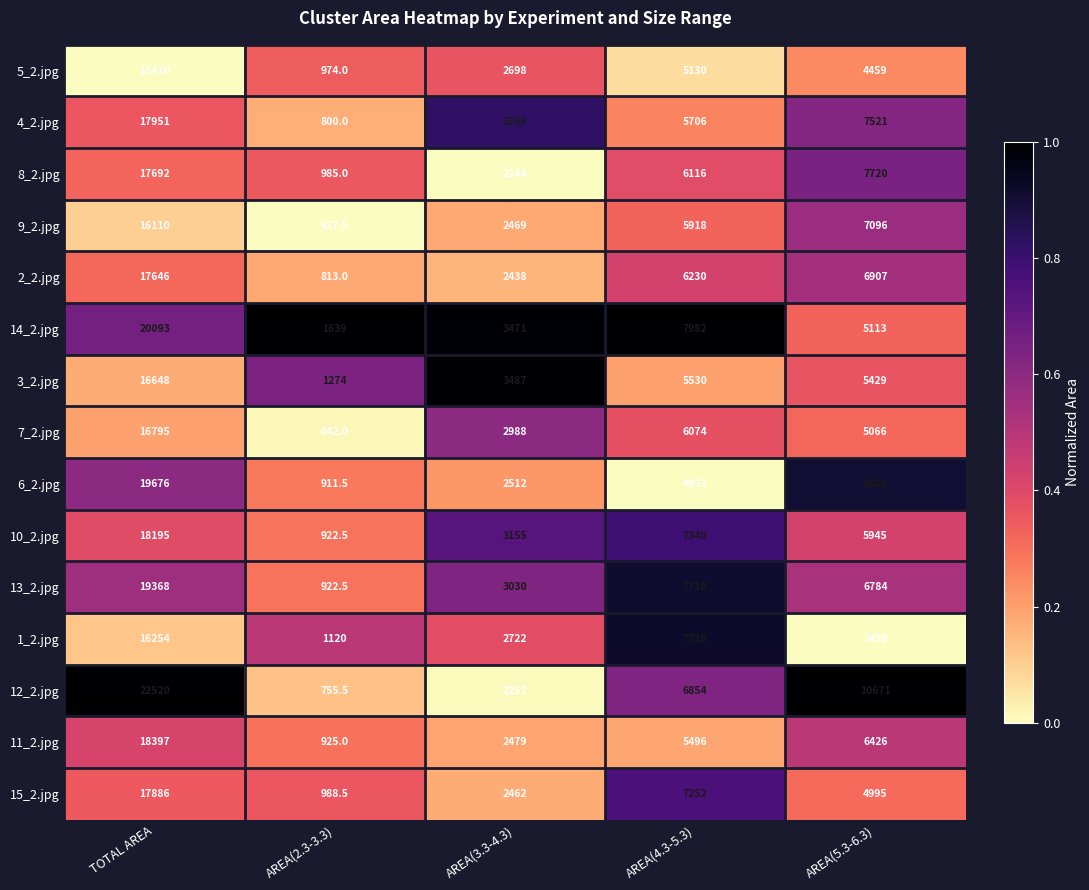

Which series has the largest total across all categories?

12_2.jpg